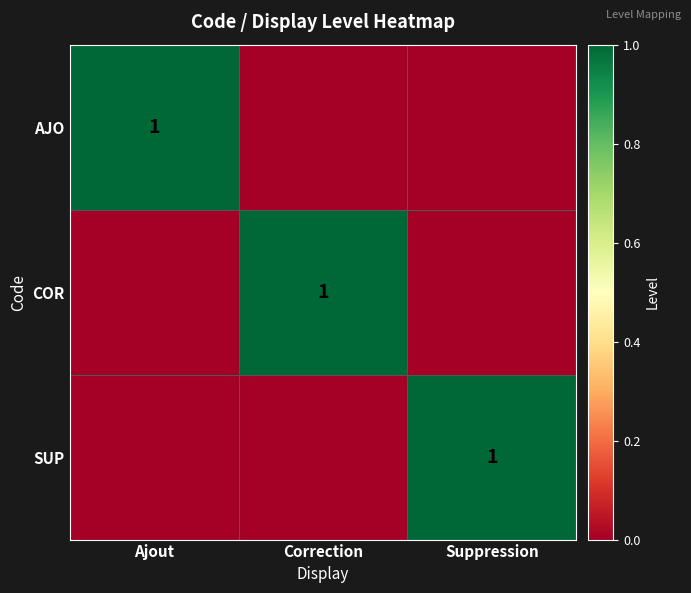

True or false: SUP has a value of 1 at Suppression.

True